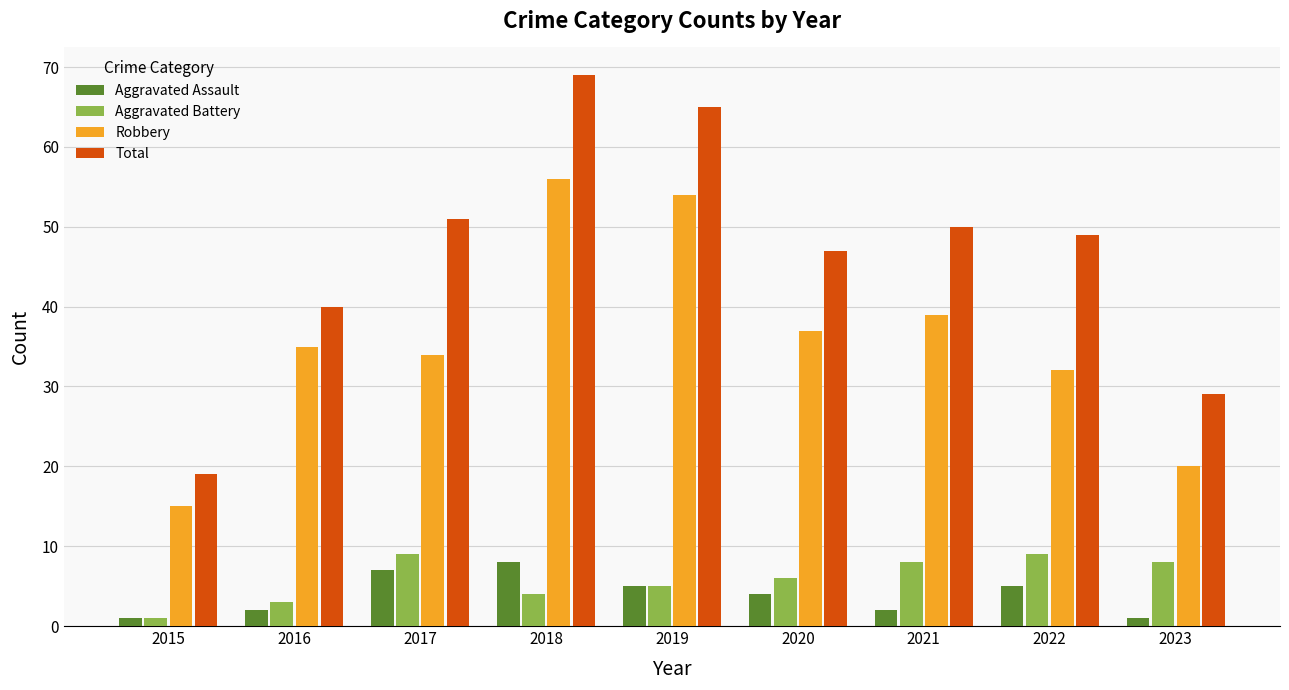

Which category has the lowest value in the Total series?

2015